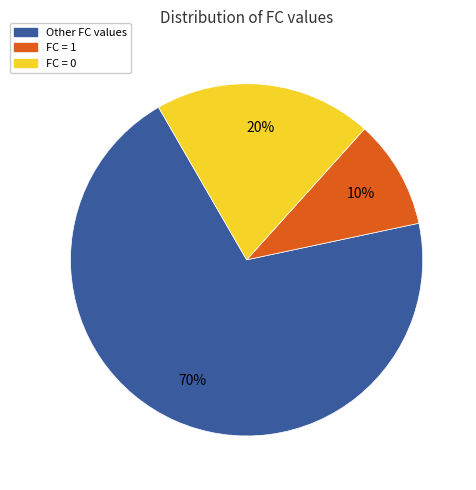

Which slice represents more than half of the pie?

Other FC values